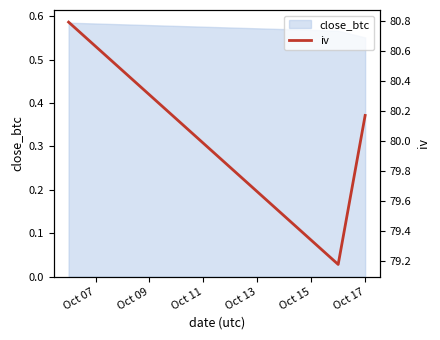

List the labels in order of value, largest first.

Oct 07, Oct 11, Oct 09